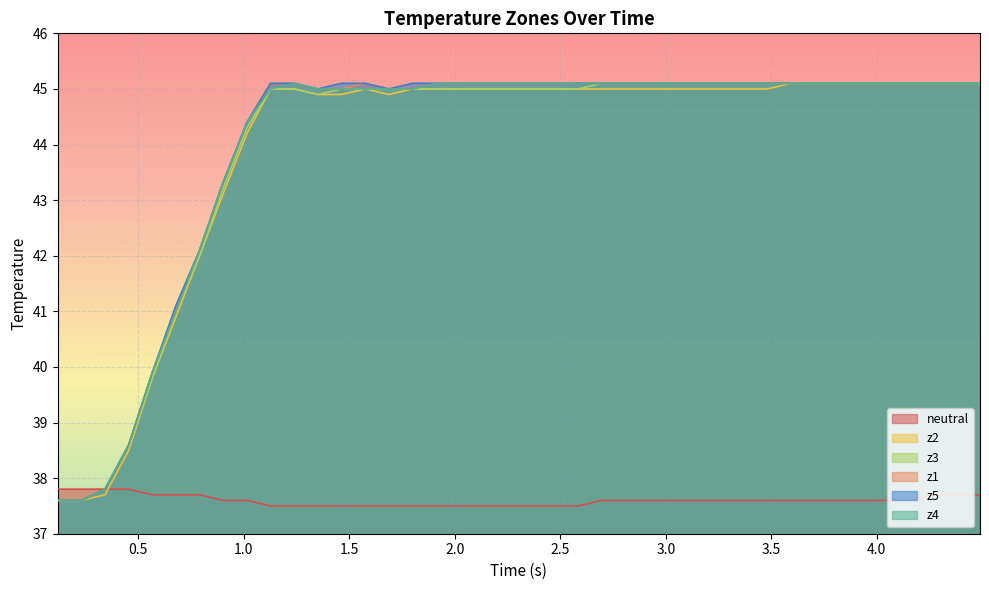

What is the minimum value for neutral?

37.5